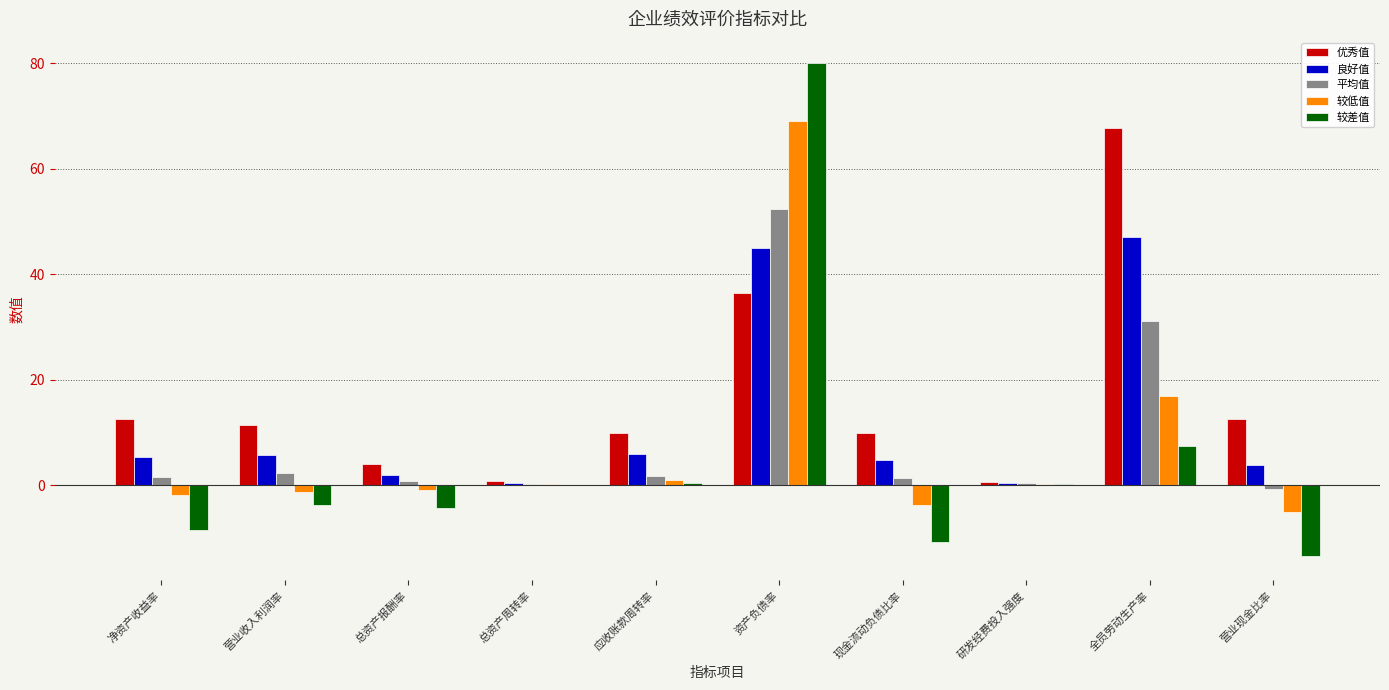

What is the total value across all series at 应收账款周转率?

19.0